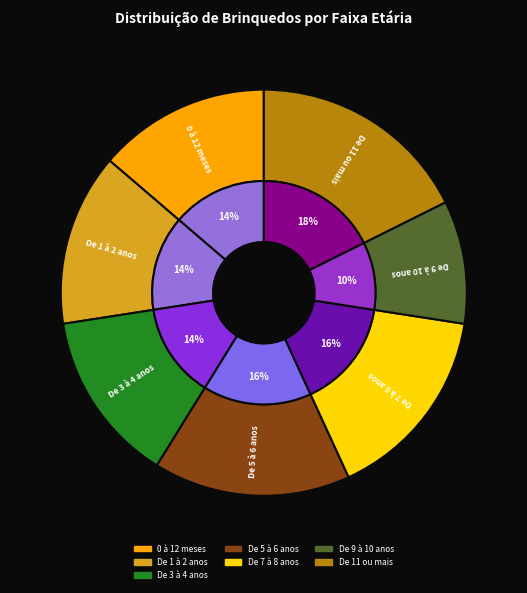

How many slices are in this pie chart?

7